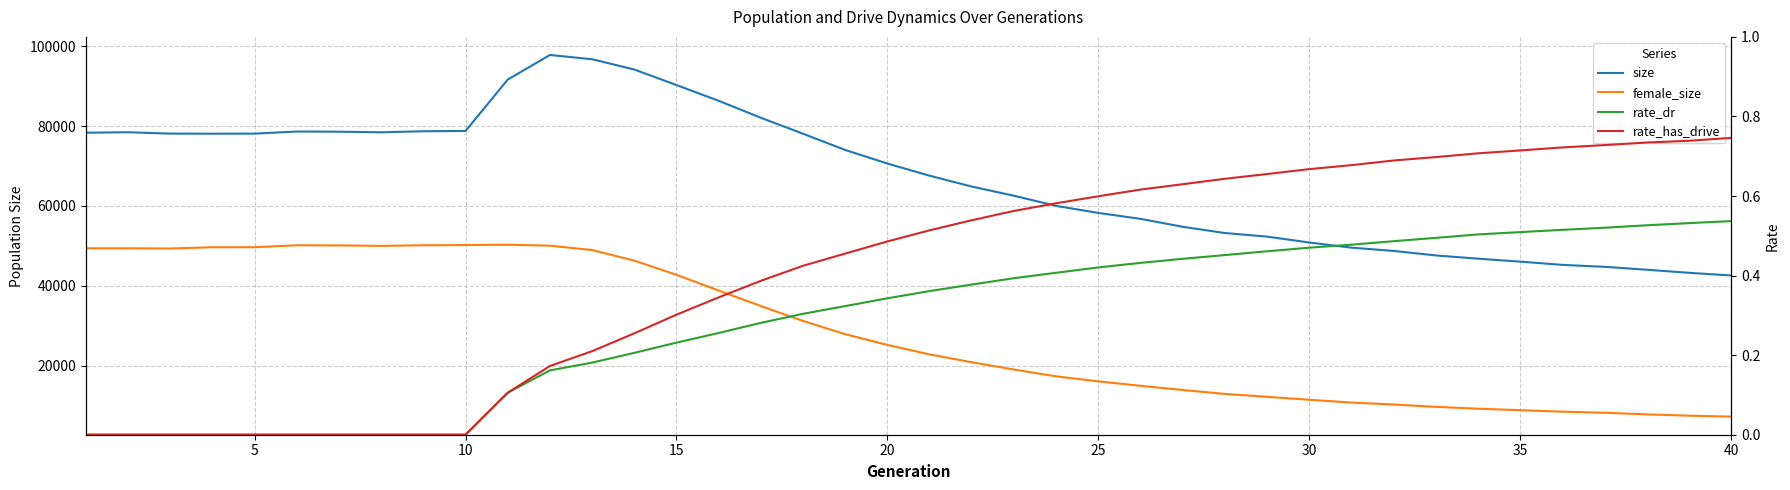

How many categories are shown in the chart?

40